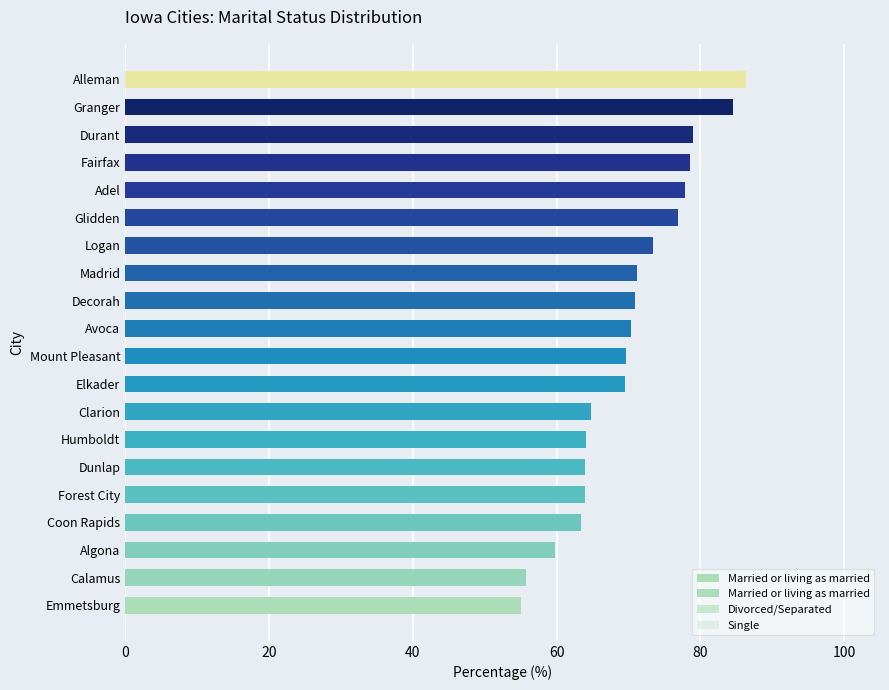

Reading left to right, list all the values displayed in this chart.

Married or living as married: 55.0	55.7	59.7	63.4	63.9	64.0	64.2	64.7	69.6	69.6	70.4	70.9	71.2	73.4	76.9	77.9	78.6	79.1	84.5	86.4
Divorced/Separated: 9.3	20.3	16.7	14.2	18.6	9.0	11.8	11.6	5.2	10.1	10.2	10.4	7.7	8.3	10.4	8.7	5.4	5.4	5.5	6.8
Single: 11.4	8.9	6.2	7.5	8.2	10.0	10.7	6.9	9.6	8.9	7.4	8.9	7.7	5.5	3.7	5.8	8.9	4.1	5.0	2.3